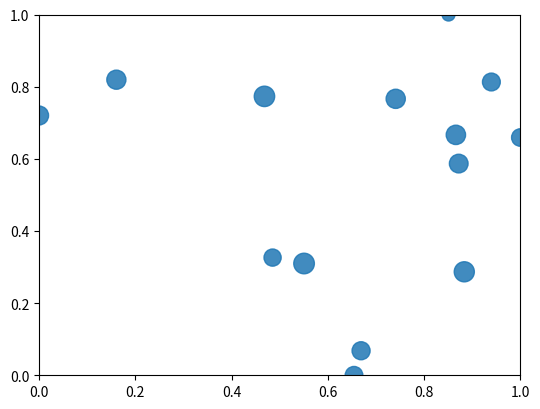

What is the range of Y values (max minus min)?

1.0